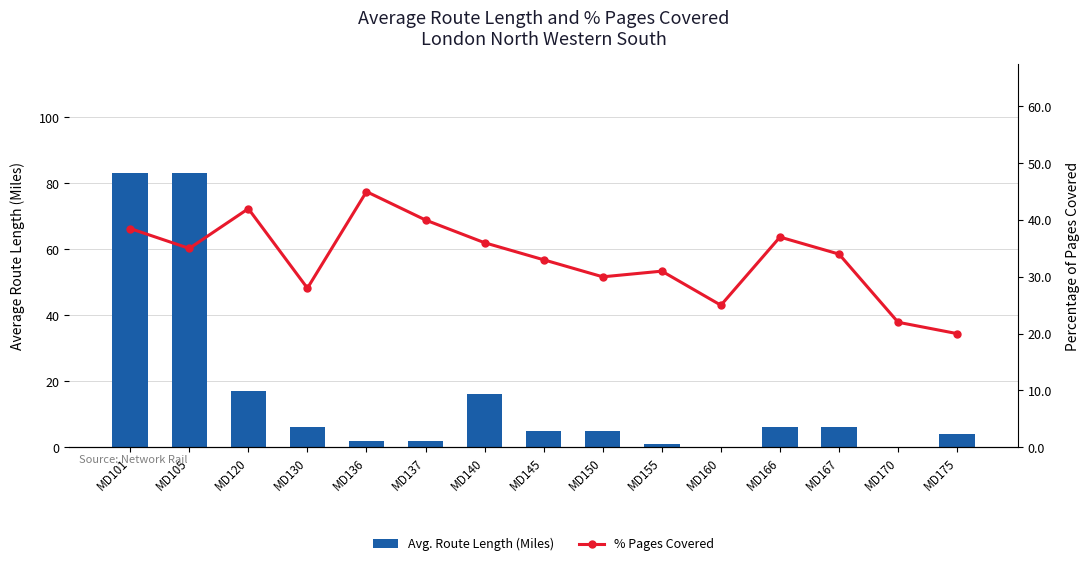

True or false: % Pages Covered has a value of 16.9 at MD150.

False